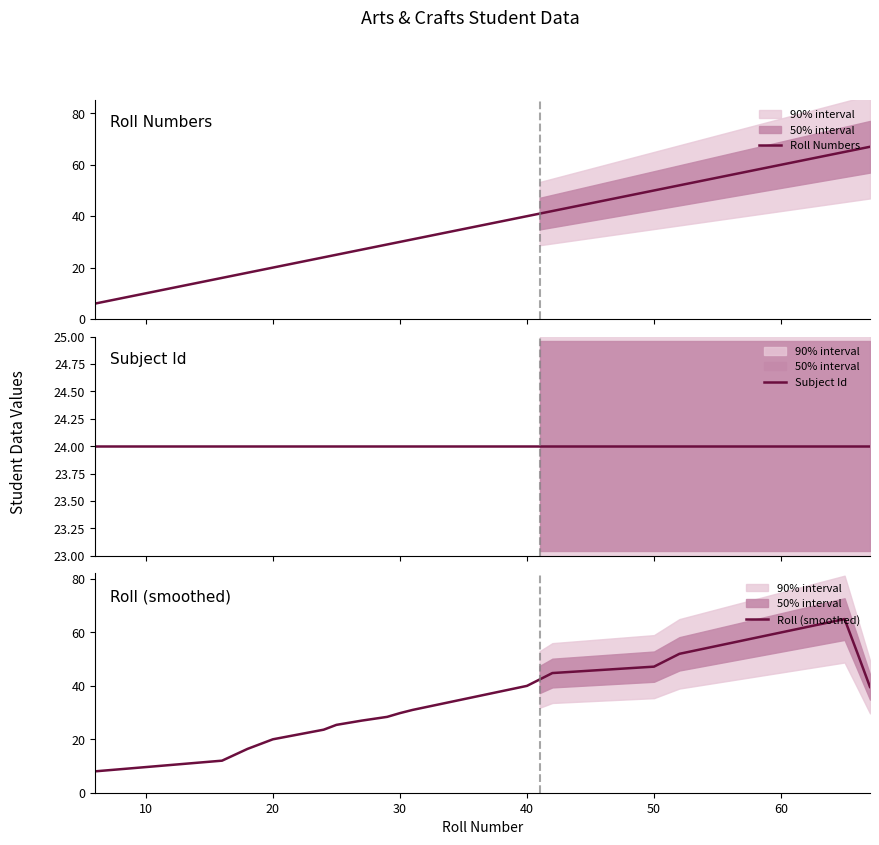

Reading left to right, list all the values displayed in this chart.

Roll Numbers: 6.0	16.0	18.0	20.0	22.0	24.0	25.0	27.0	29.0	30.0	31.0	32.0	33.0	34.0	35.0	36.0	37.0	38.0	39.0	40.0	41.0	42.0	50.0	51.0	52.0	53.0	54.0	55.0	56.0	57.0	58.0	59.0	60.0	61.0	62.0	63.0	64.0	65.0	66.0	67.0
Subject Id: 24.0	24.0	24.0	24.0	24.0	24.0	24.0	24.0	24.0	24.0	24.0	24.0	24.0	24.0	24.0	24.0	24.0	24.0	24.0	24.0	24.0	24.0	24.0	24.0	24.0	24.0	24.0	24.0	24.0	24.0	24.0	24.0	24.0	24.0	24.0	24.0	24.0	24.0	24.0	24.0
Roll (smoothed): 8.0	12.0	16.4	20.0	21.8	23.6	25.4	27.0	28.4	29.8	31.0	32.0	33.0	34.0	35.0	36.0	37.0	38.0	39.0	40.0	42.4	44.8	47.2	49.6	52.0	53.0	54.0	55.0	56.0	57.0	58.0	59.0	60.0	61.0	62.0	63.0	64.0	65.0	52.4	39.6